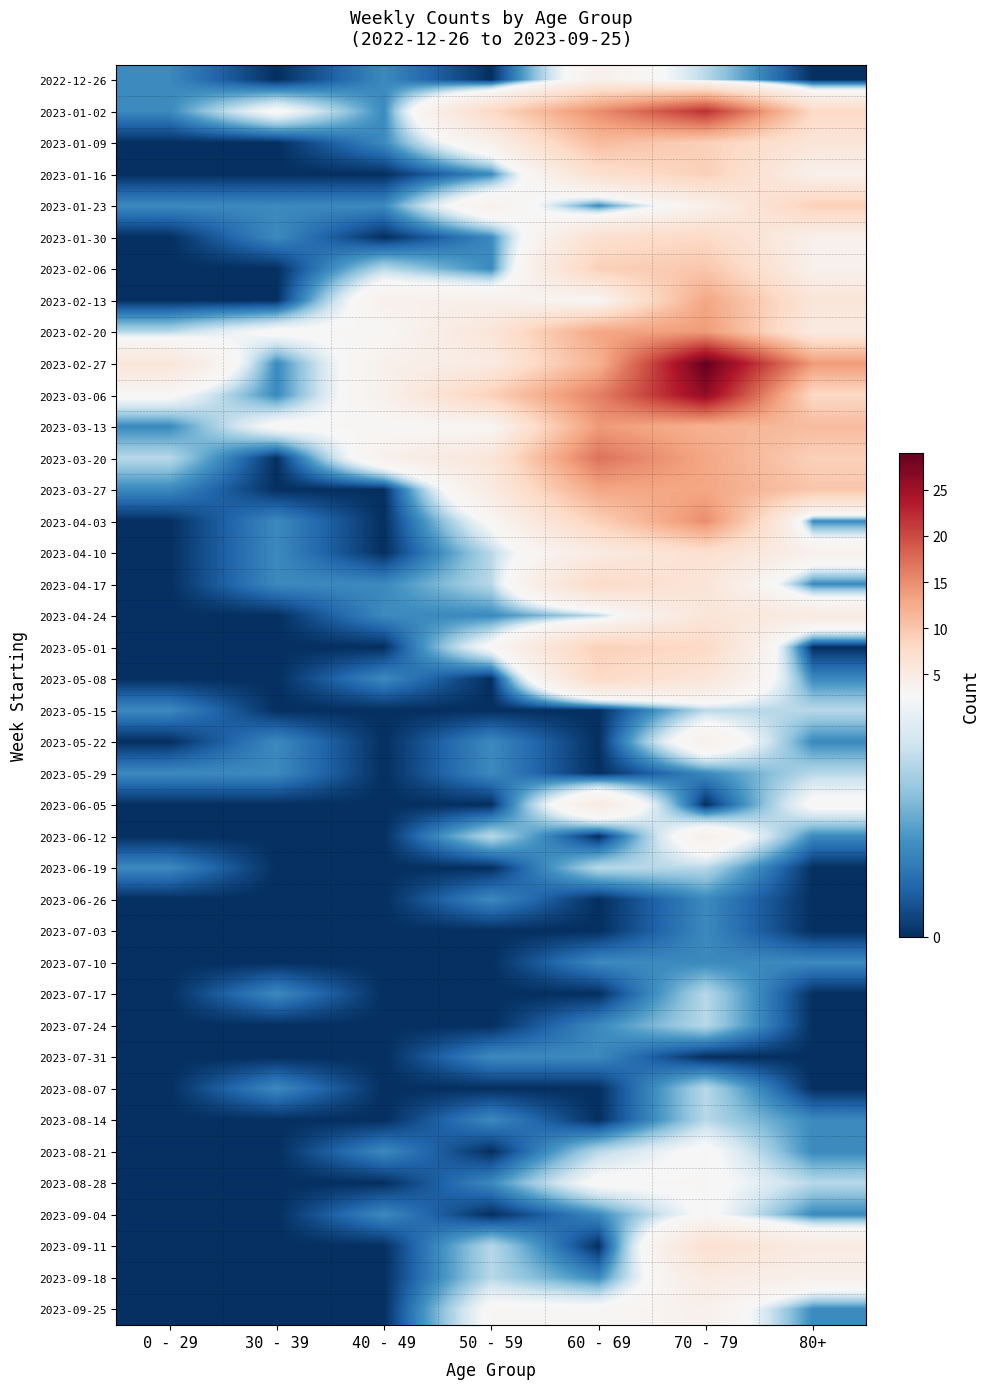

Which series has the largest total across all categories?

2023-02-27